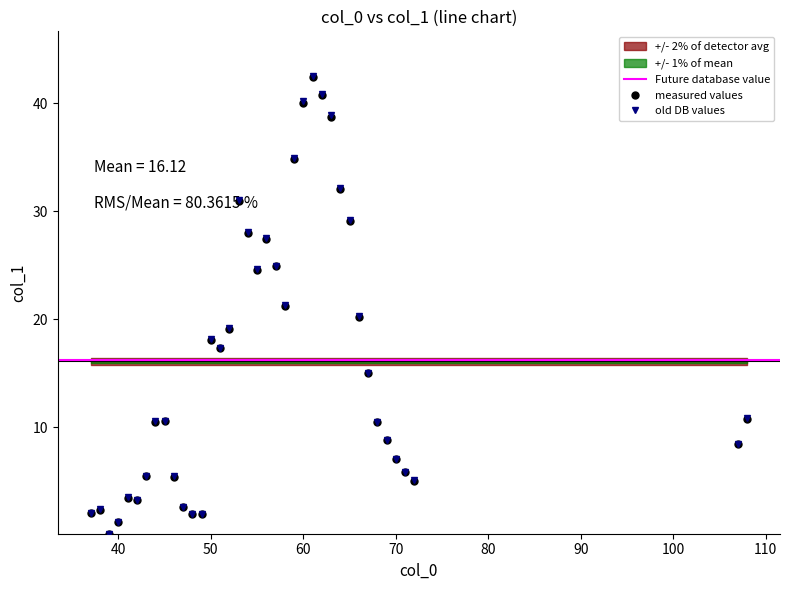

How many lines are shown in the chart?

1